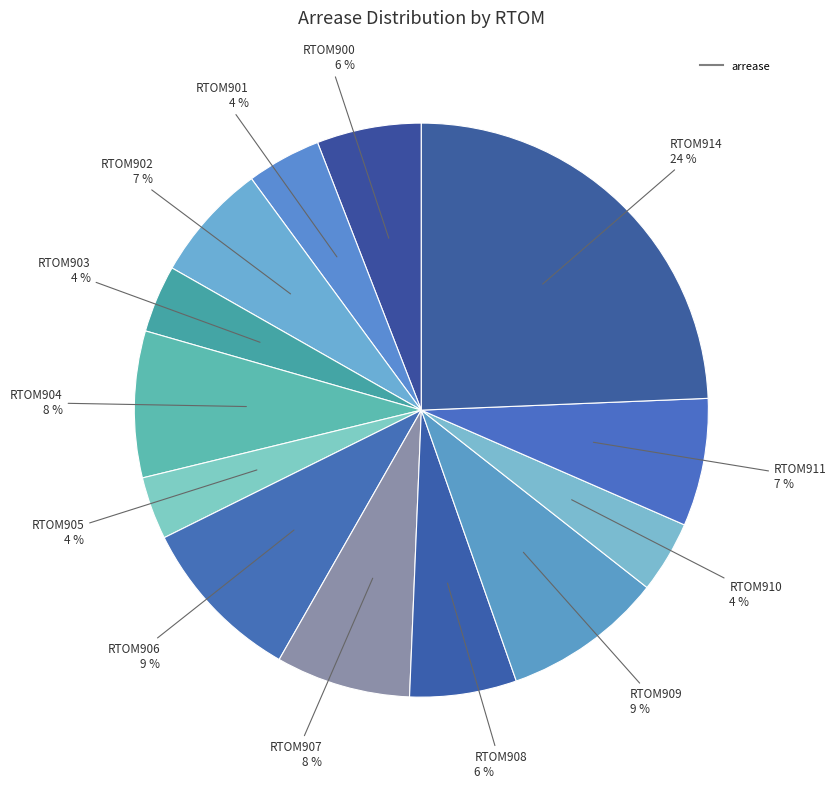

How many slices are in this pie chart?

13